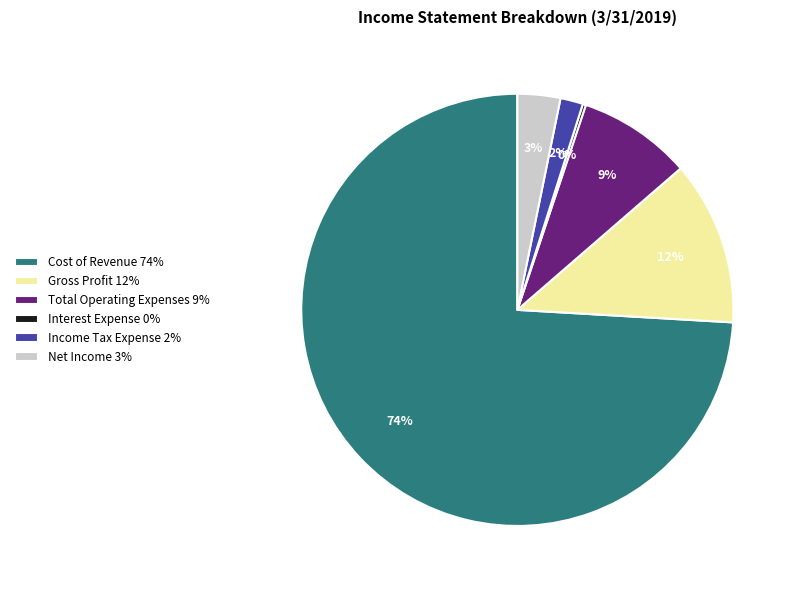

Do Cost of Revenue and Net Income together represent more than half of the pie?

Yes